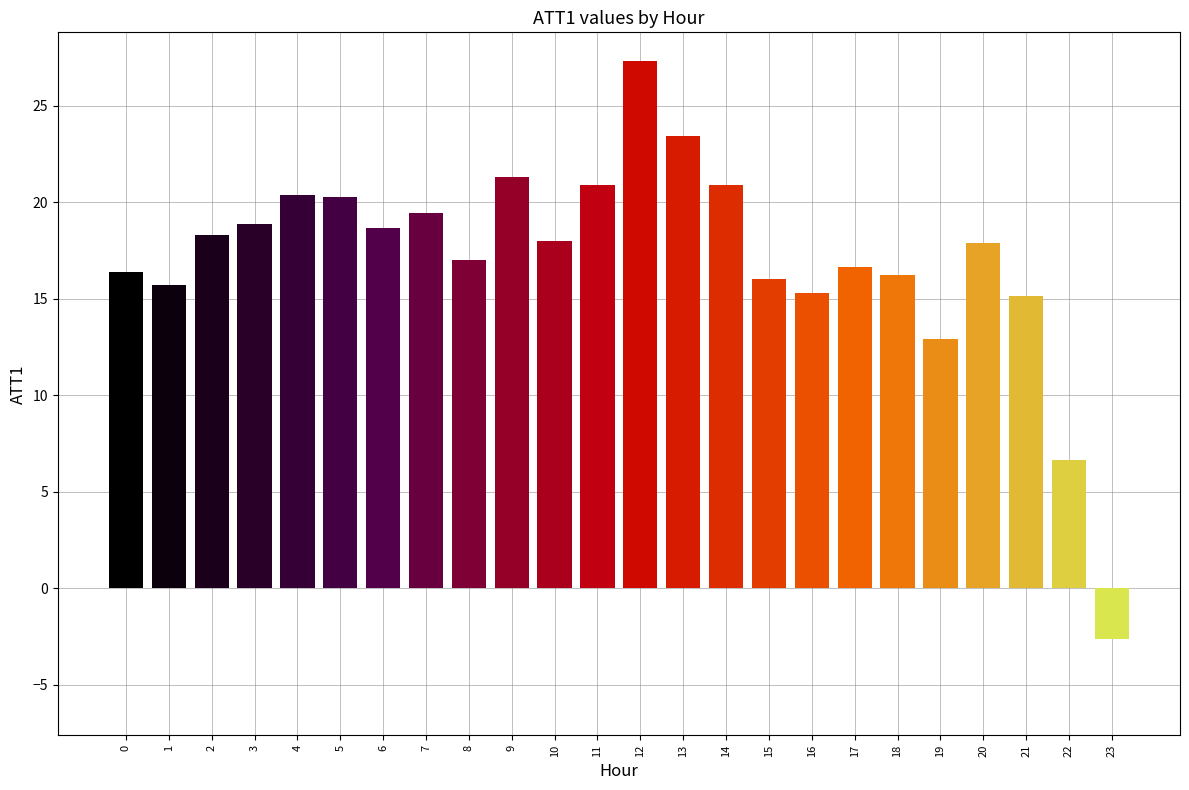

What is the change in value from 13 to 19?

-10.5